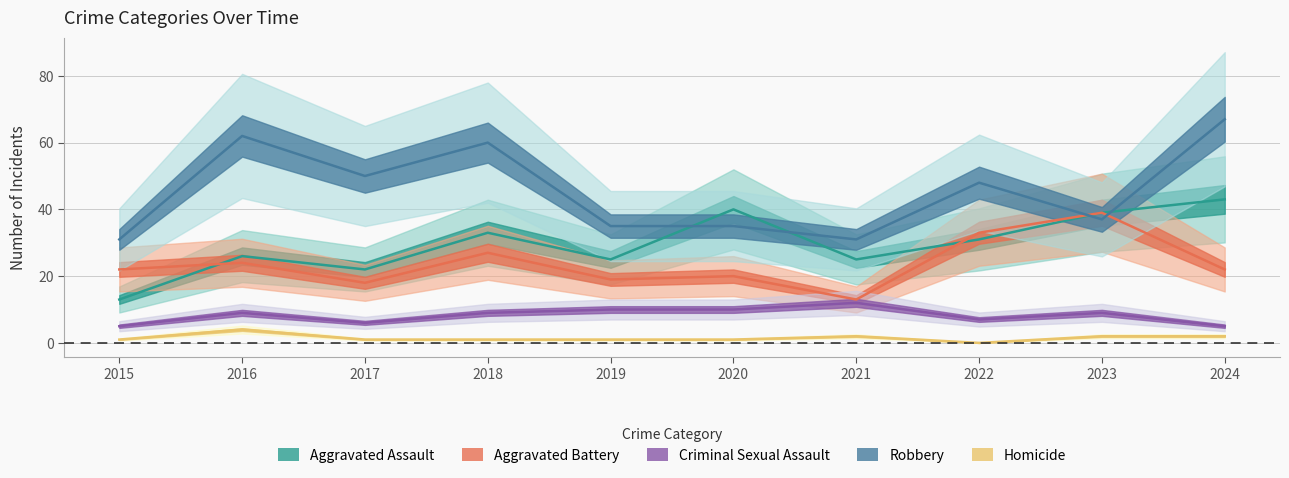

Reading left to right, what are all the values shown in this chart?

Aggravated Assault: 13	26	22	33	25	40	25	31	39	43
Aggravated Battery: 22	24	18	27	19	20	13	33	39	22
Criminal Sexual Assault: 5	9	6	9	10	10	12	7	9	5
Robbery: 31	62	50	60	35	35	31	48	37	67
Homicide: 1	4	1	1	1	1	2	0	2	2